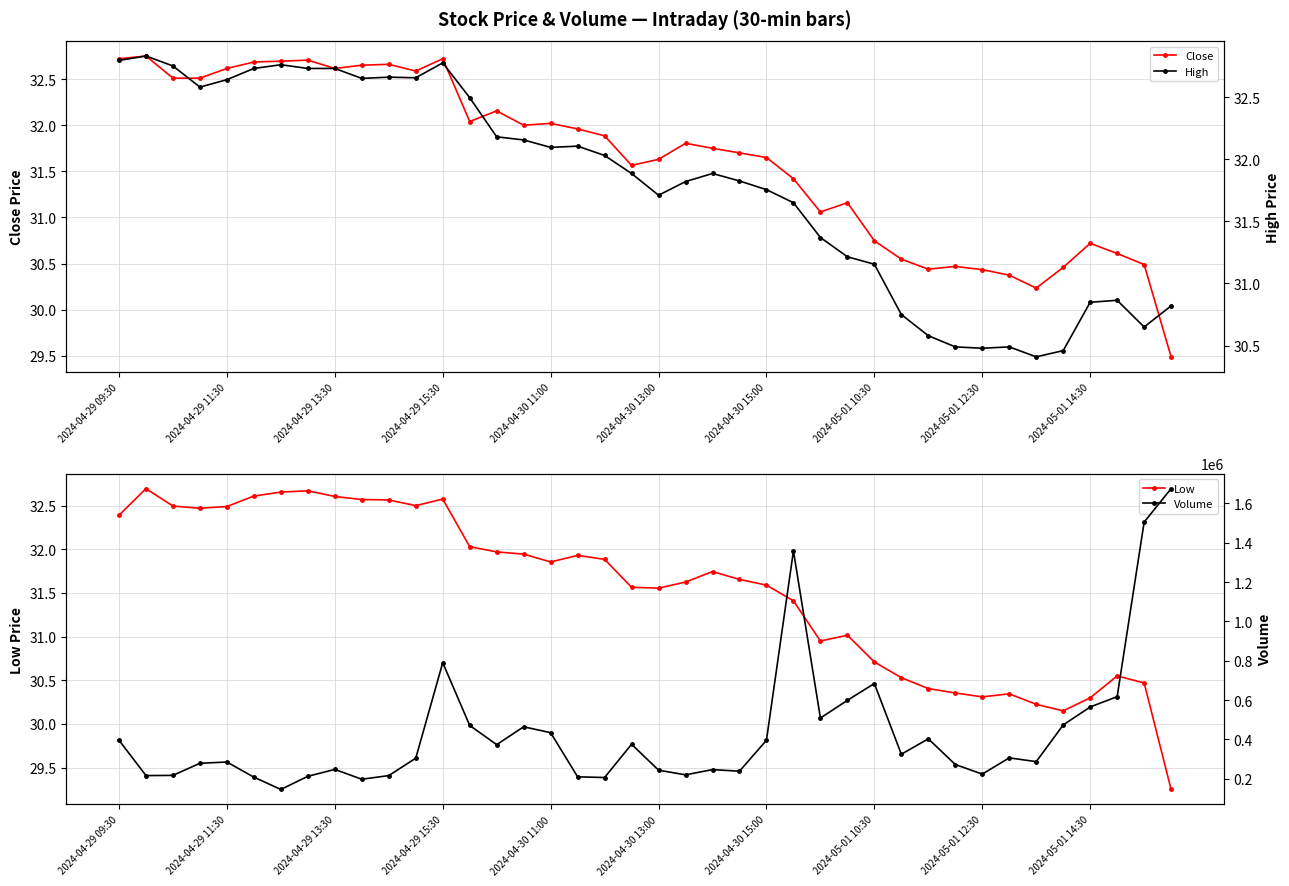

Rank the series at 26 from lowest to highest value.

Low, Close, High, Volume